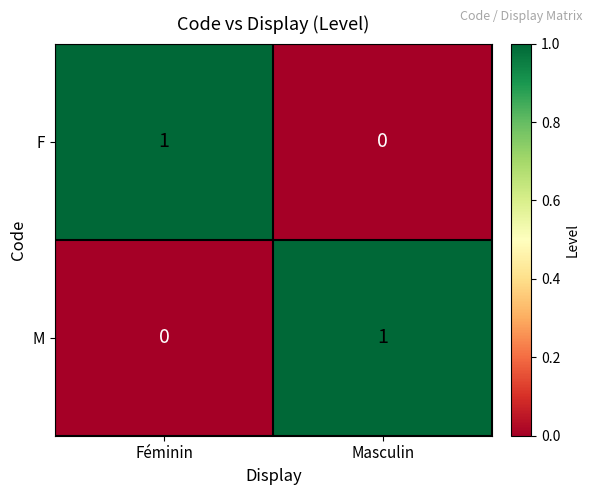

True or false: F has a value of 0 at Masculin.

True